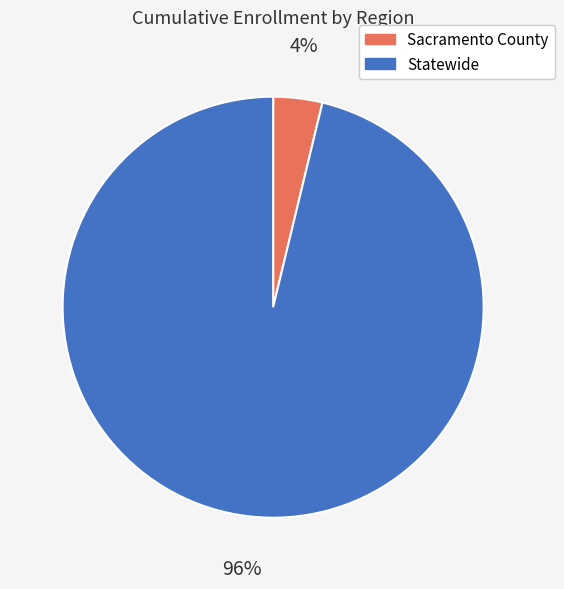

Is there any slice that represents more than half of the pie?

Yes